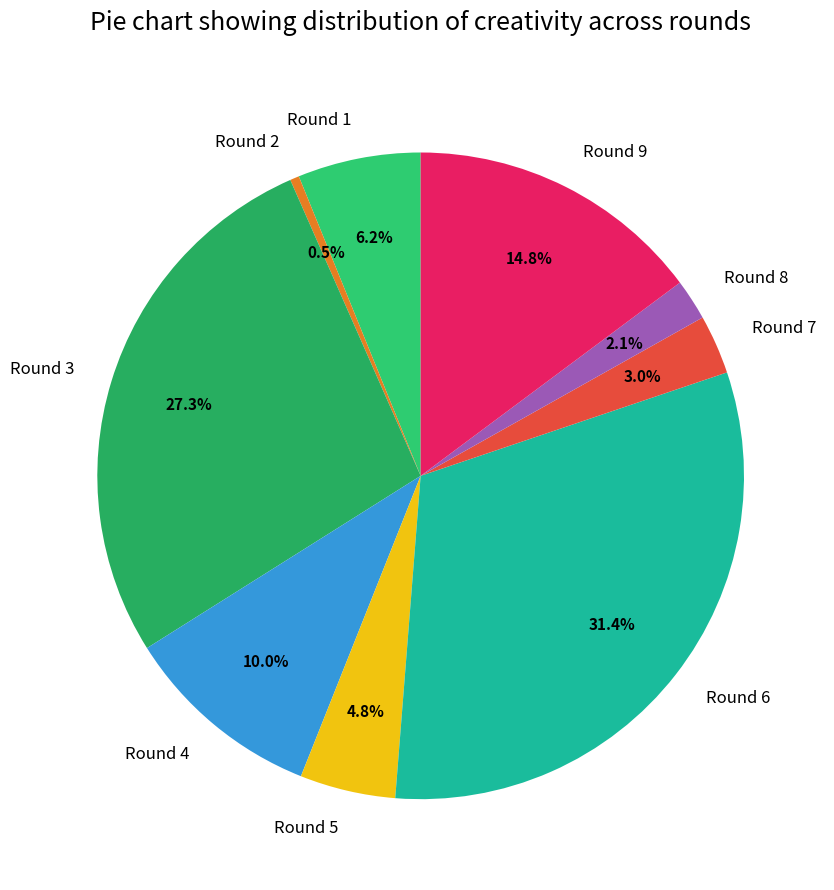

To the nearest percent, what is the average slice percentage?

11%